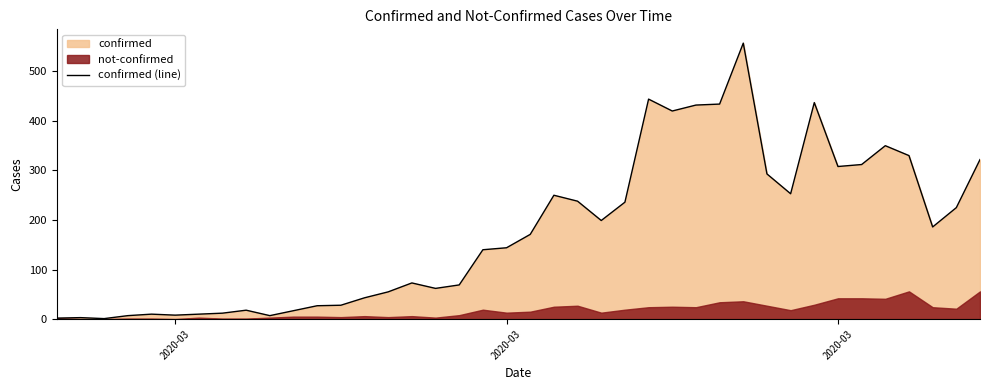

Count the number of categories in the chart.

40